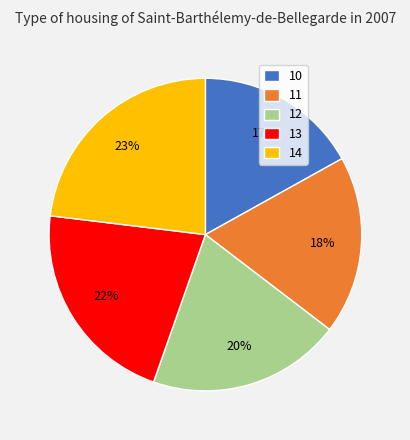

How many slices are in this pie chart?

5